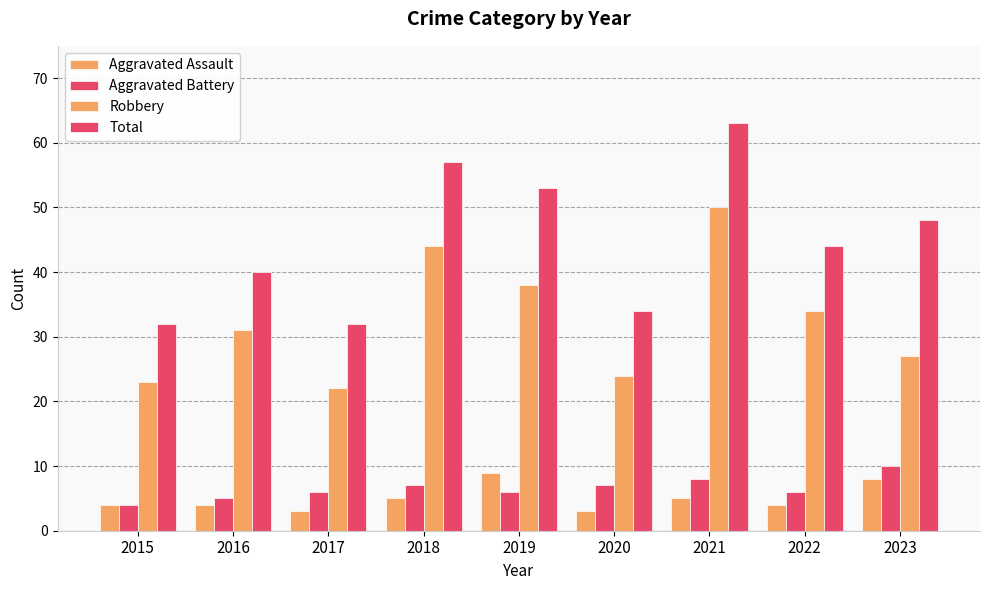

Between 2020 and 2021, which is larger?

2021